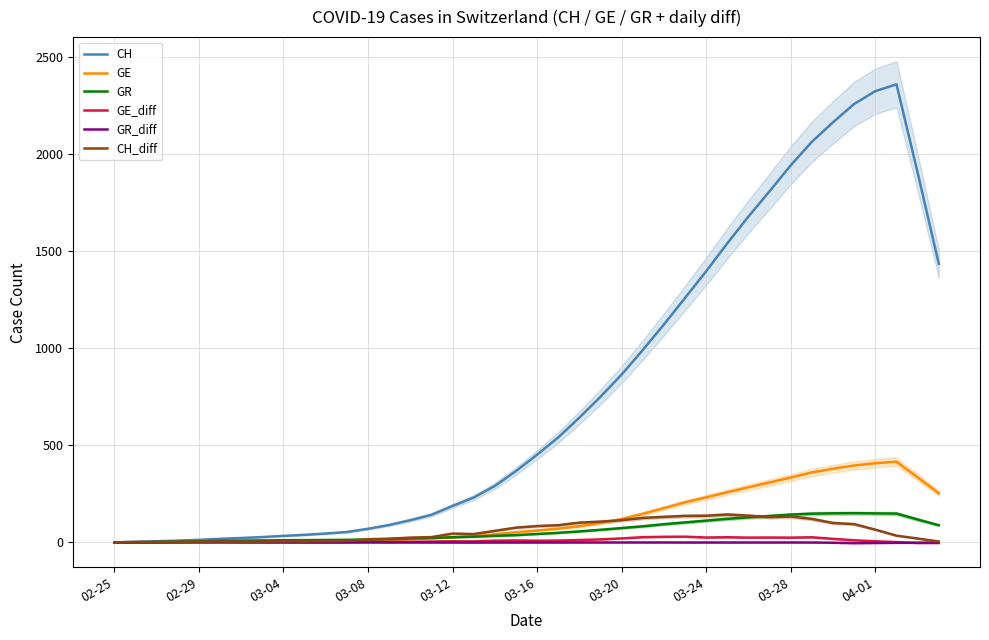

What is the maximum value for CH_diff?

143.8